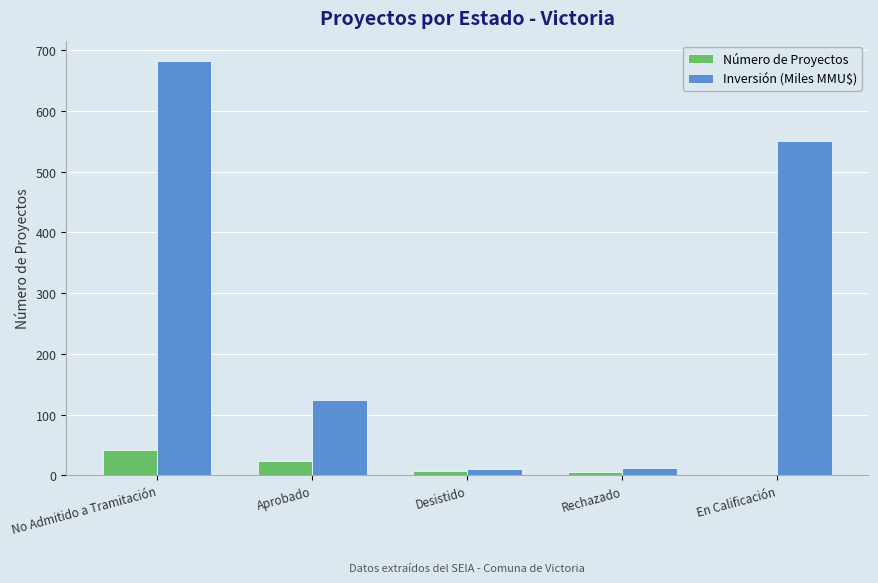

What is the maximum value for Inversión (Miles MMU$)?

681.4